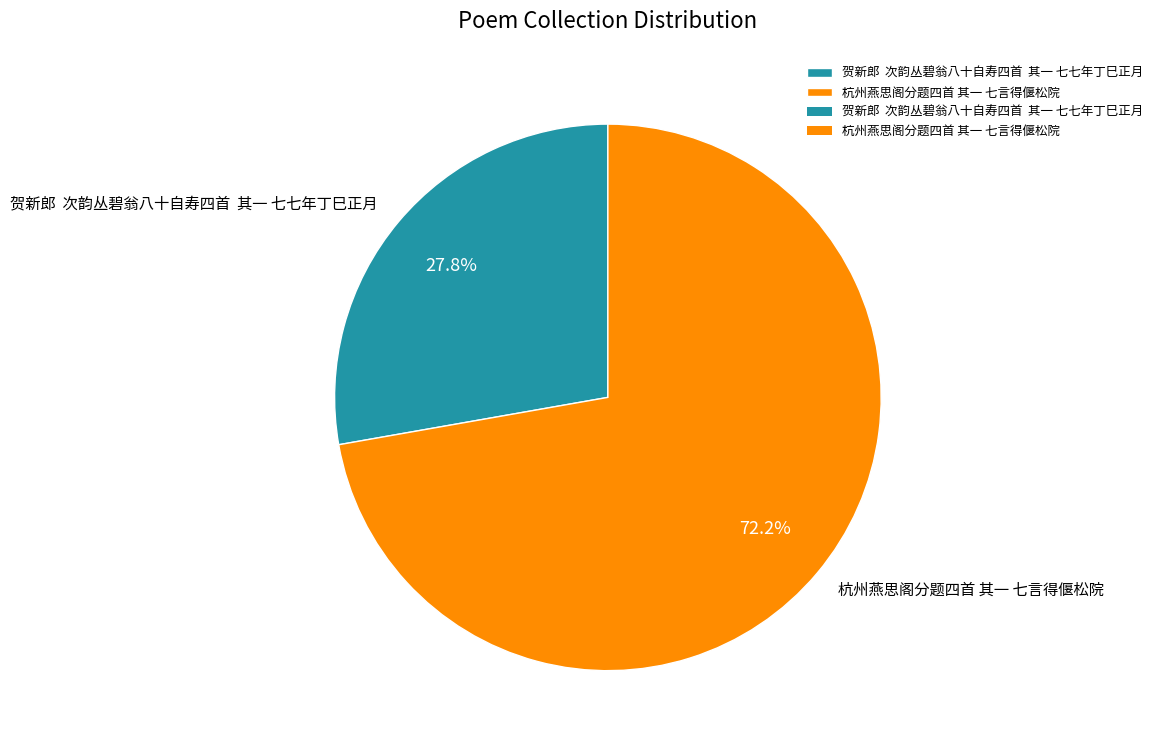

Is there any slice that represents more than half of the pie?

Yes